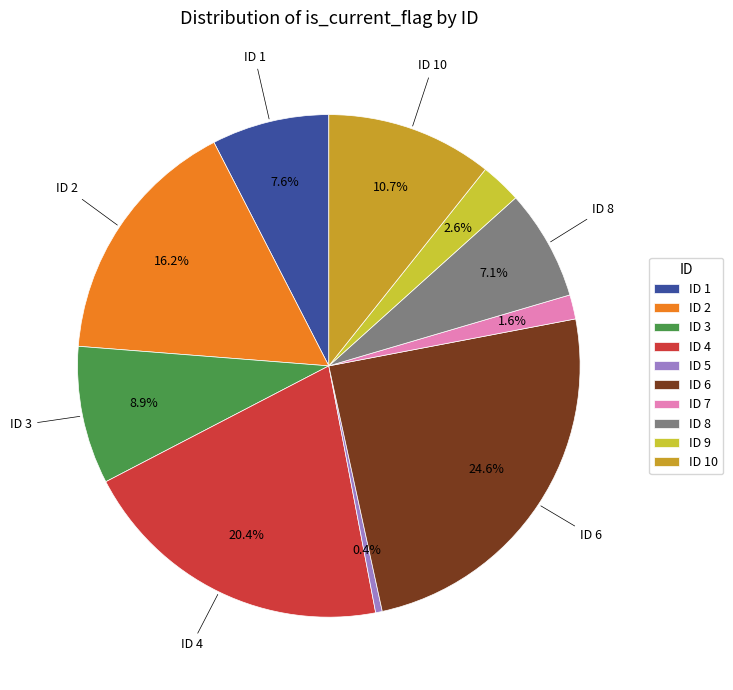

Which slice is the largest?

ID 6